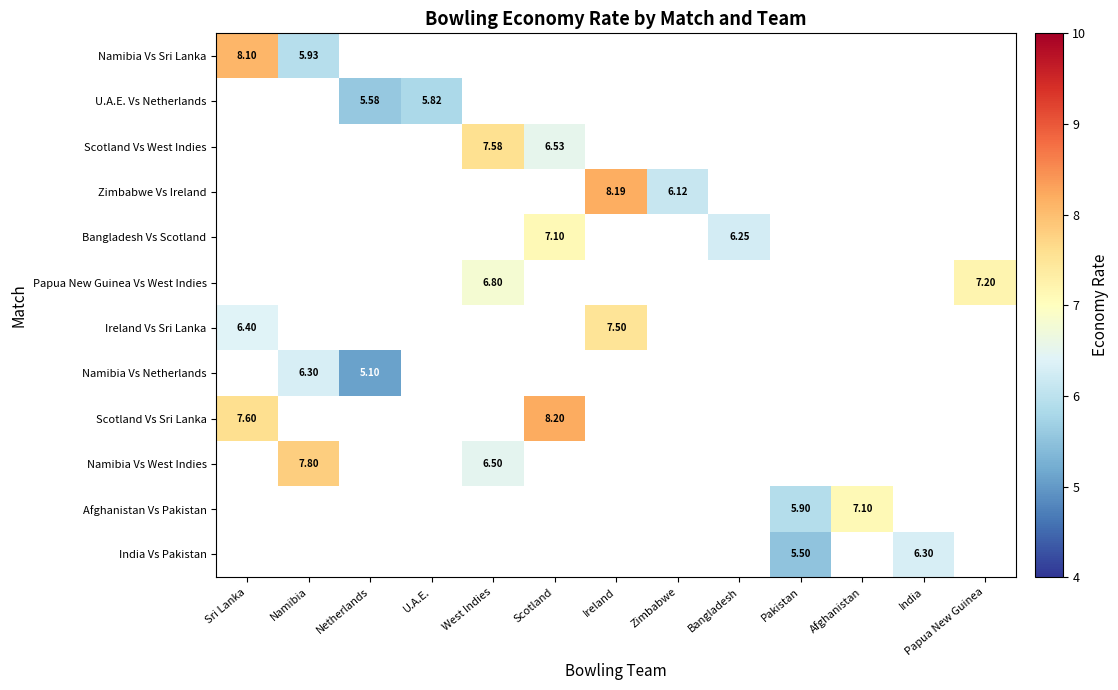

How many positive values does the Namibia Vs Sri Lanka series have?

2